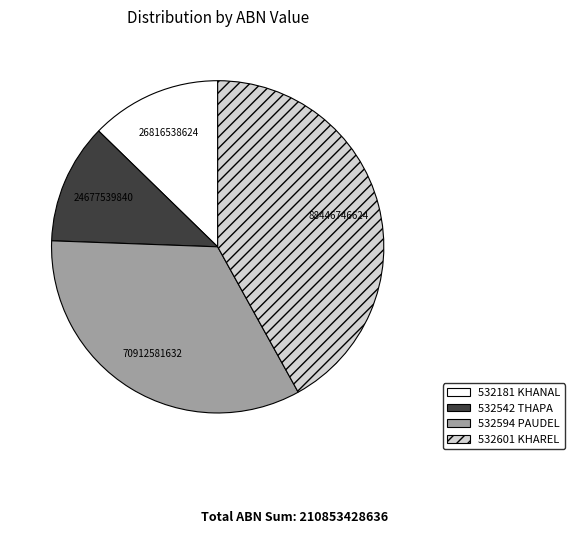

What is the smallest slice in the pie chart?

532542 THAPA